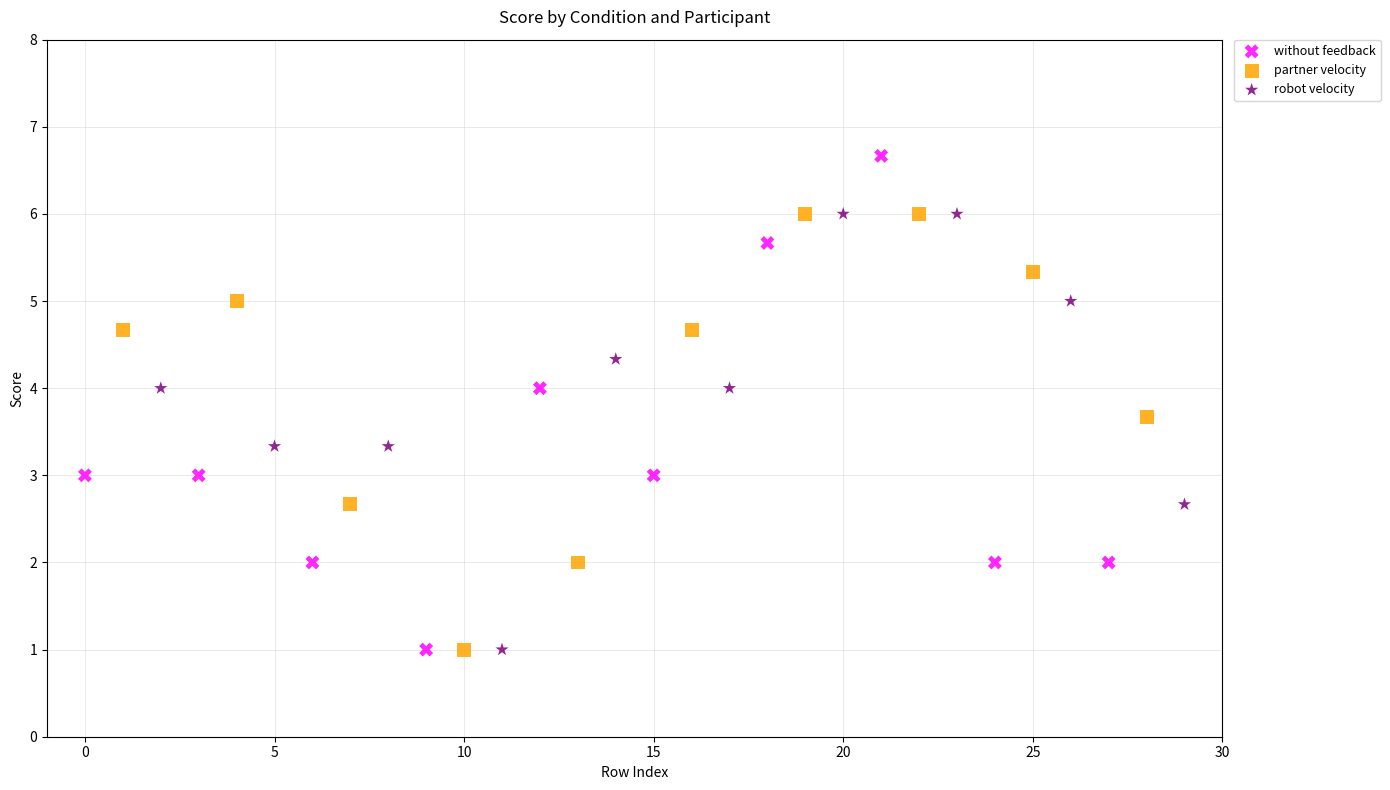

Which series has the widest spread of Y values?

without feedback